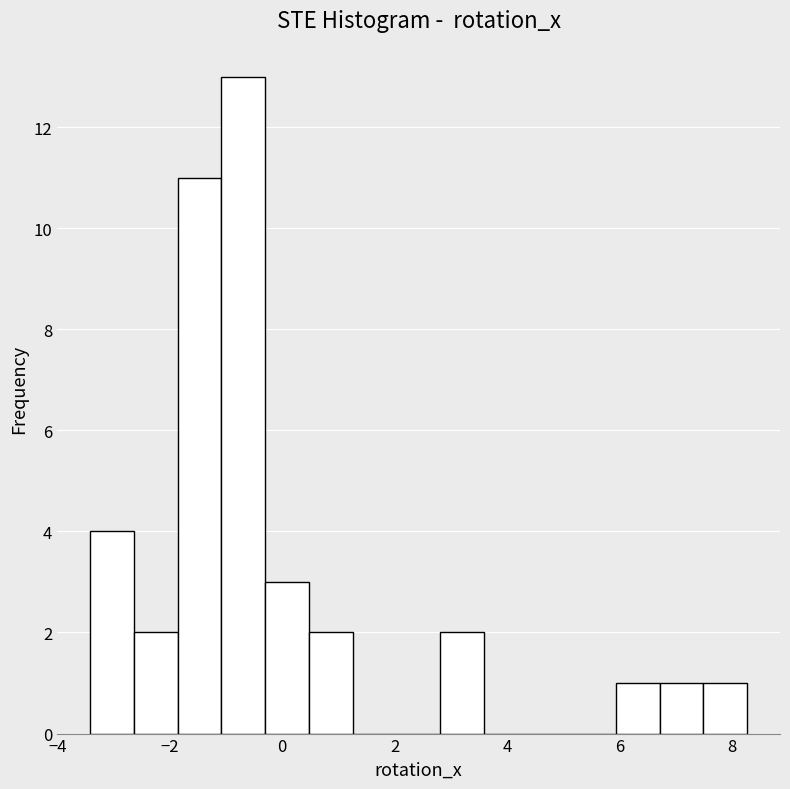

Read against the x-axis, roughly where is the centre of the tallest bar?

-0.6